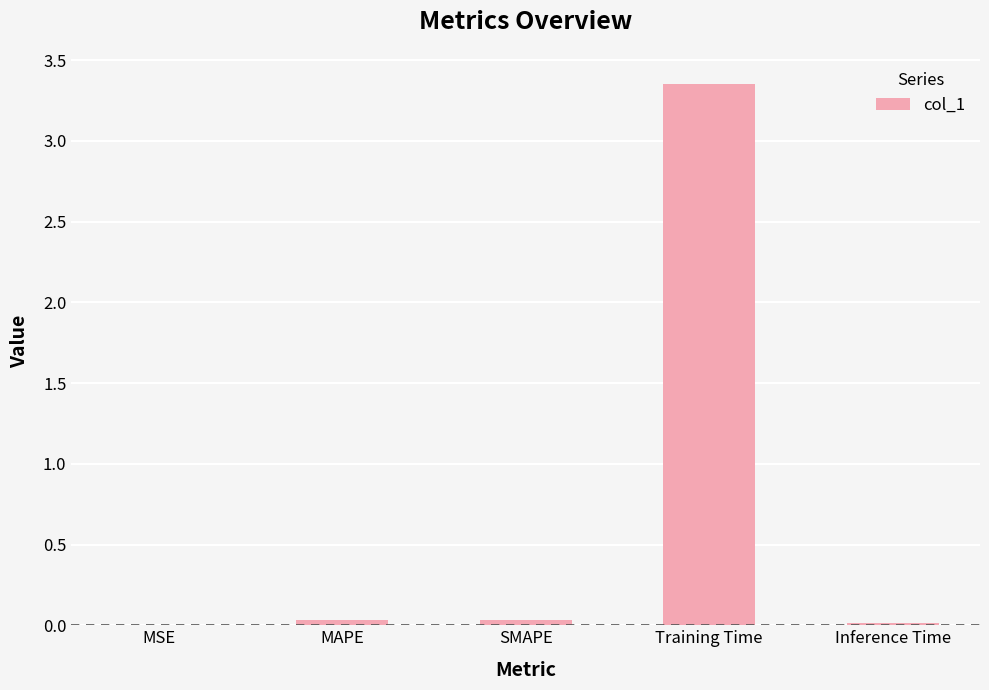

Between Training Time and MAPE, which is larger?

Training Time